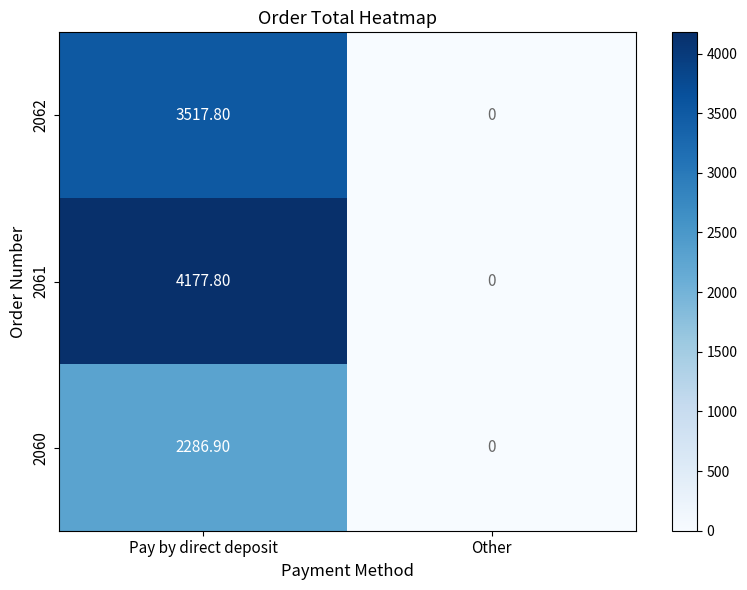

Which category has the highest value across all series?

Pay by direct deposit